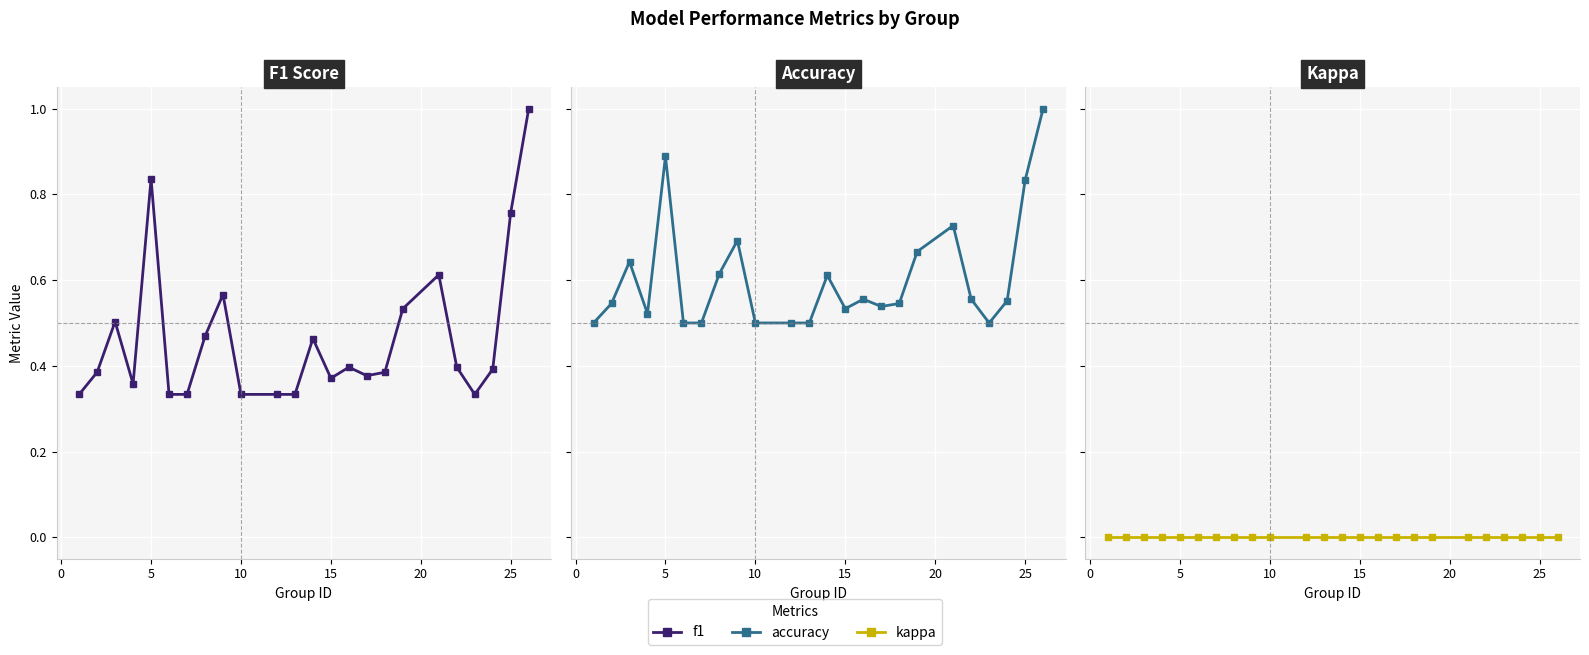

True or false: kappa has more than 1 points higher than both neighbors.

False